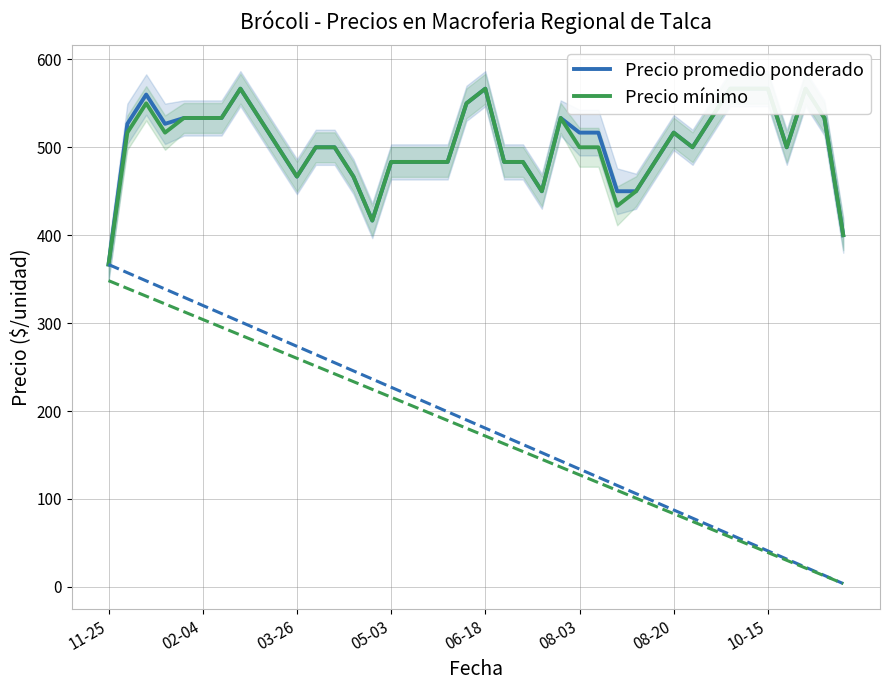

True or false: Precio promedio ponderado and Precio mínimo intersect in this chart.

False